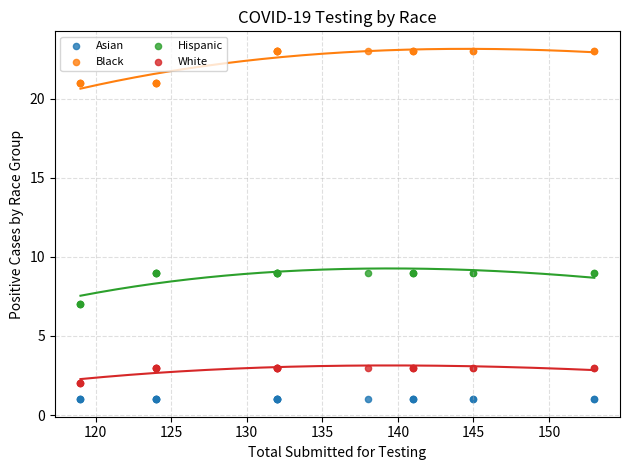

Which series contains the highest Y value?

Black